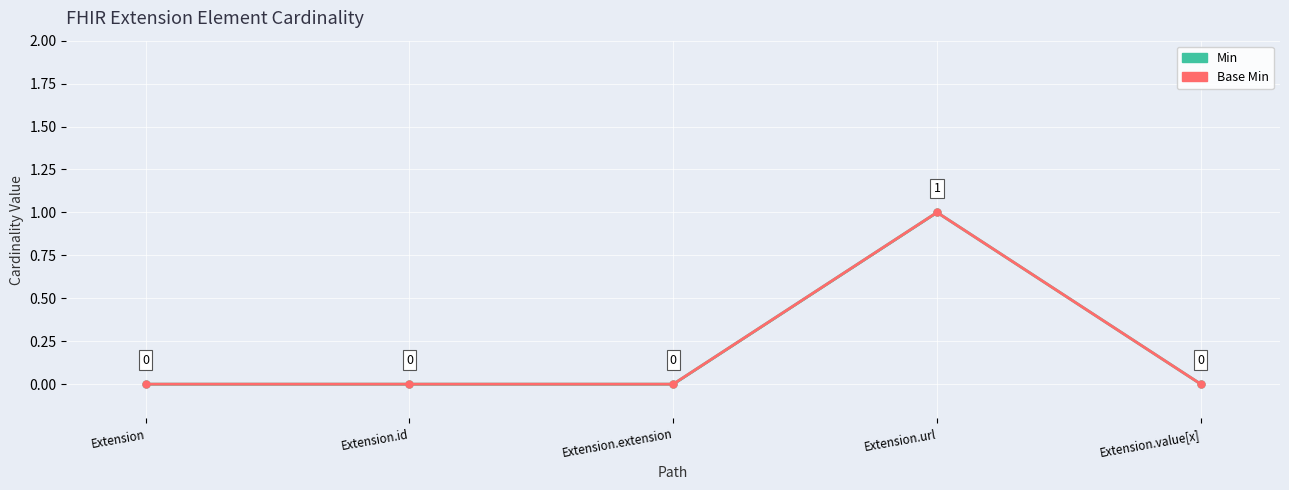

Which series has the largest total across all categories?

Min